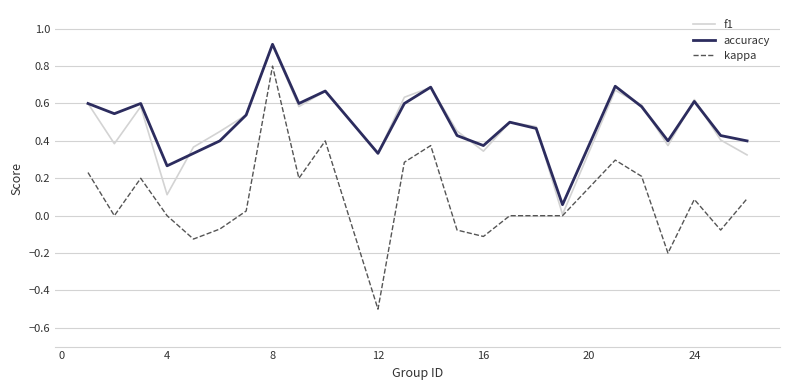

True or false: kappa and accuracy intersect in this chart.

False